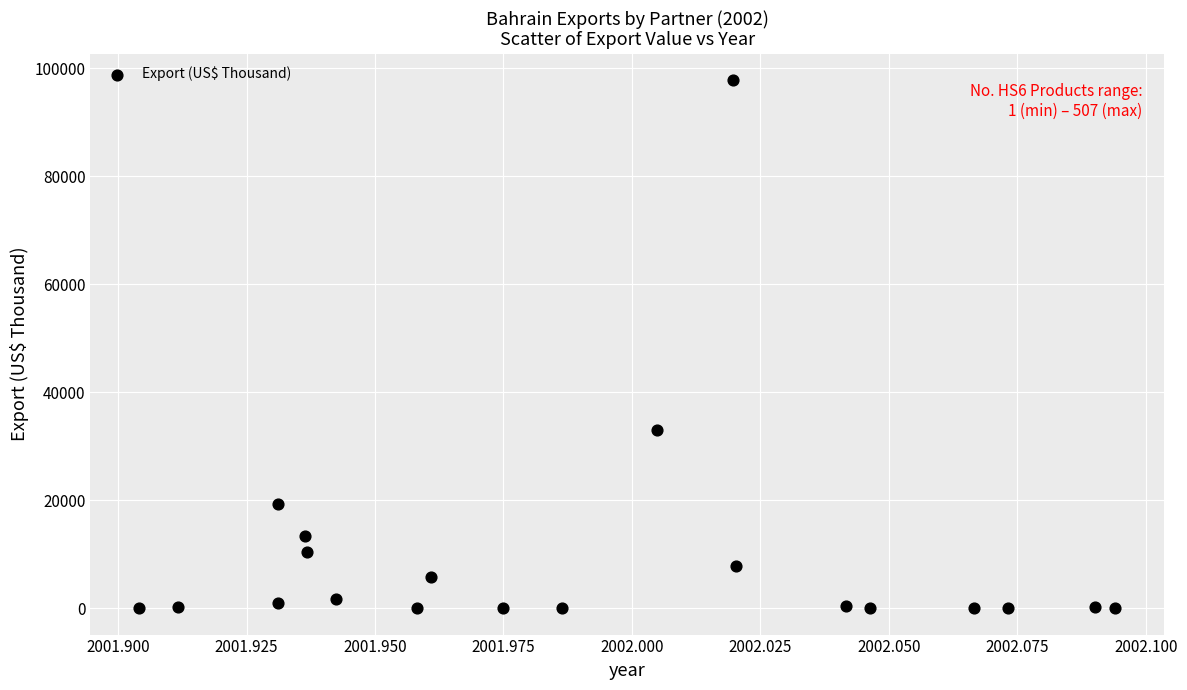

What is the range of Y values (max minus min)?

97732.3